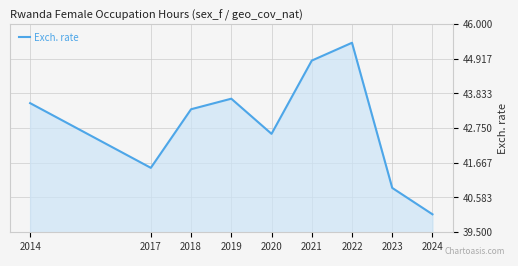

Reading left to right, extract all data points from this chart.

2014=43.5	2017=41.5	2018=43.3	2019=43.7	2020=42.6	2021=44.9	2022=45.4	2023=40.9	2024=40.1